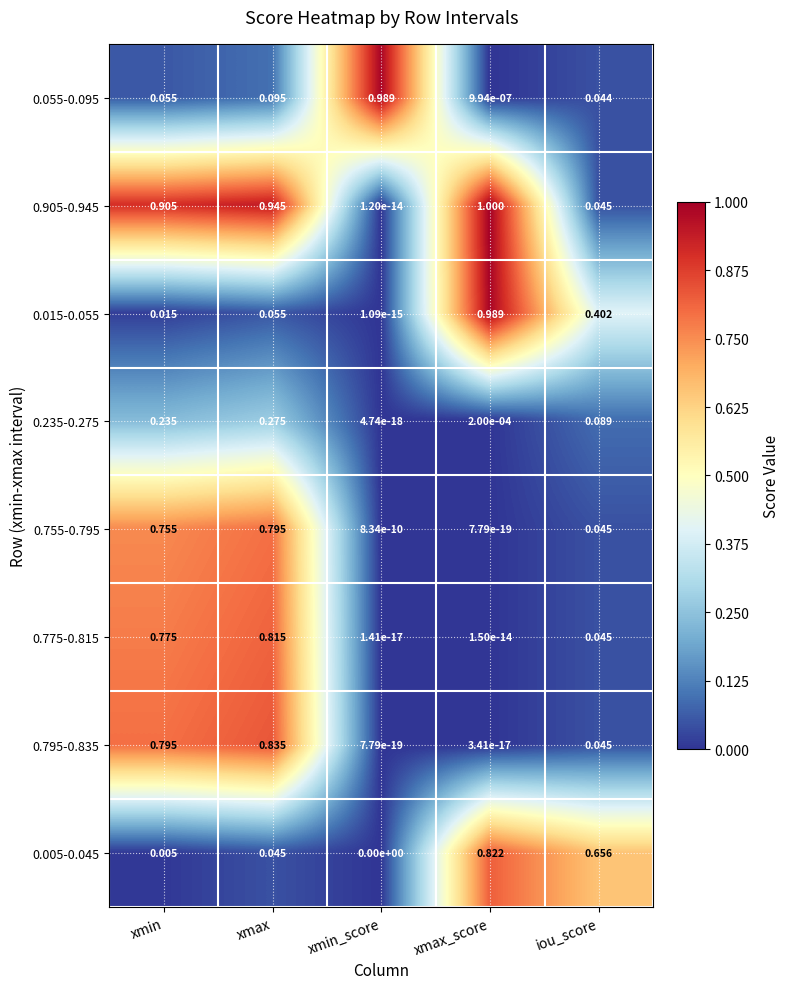

Which series has the largest total across all categories?

0.905-0.945